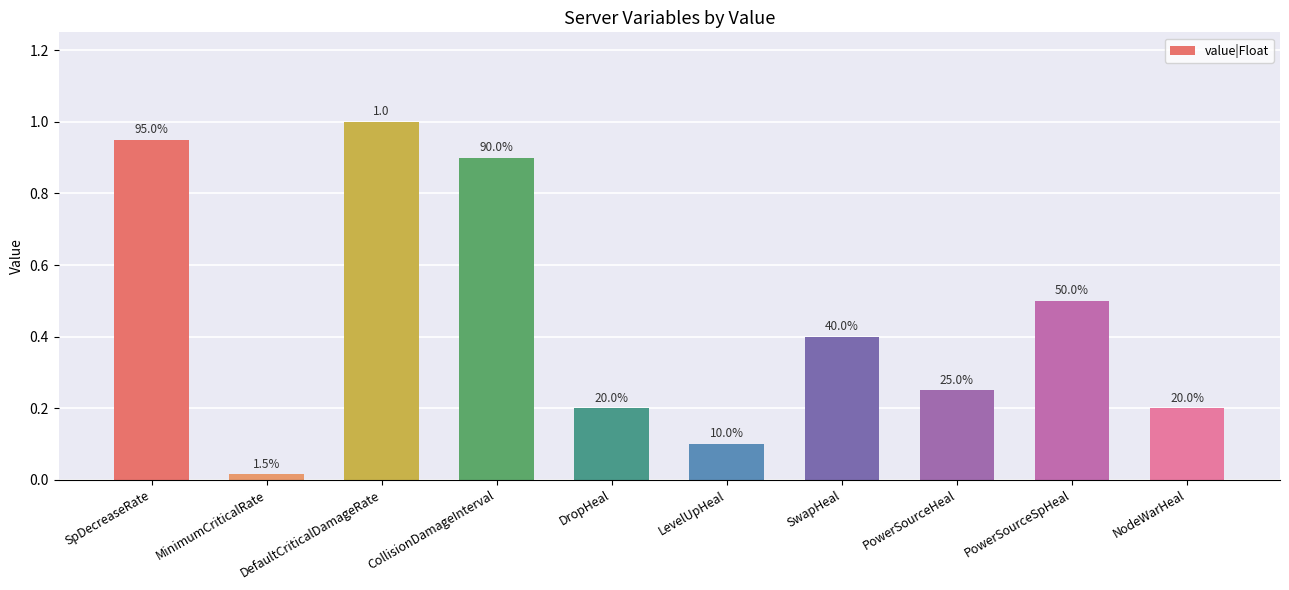

Does the chart contain any negative values?

No